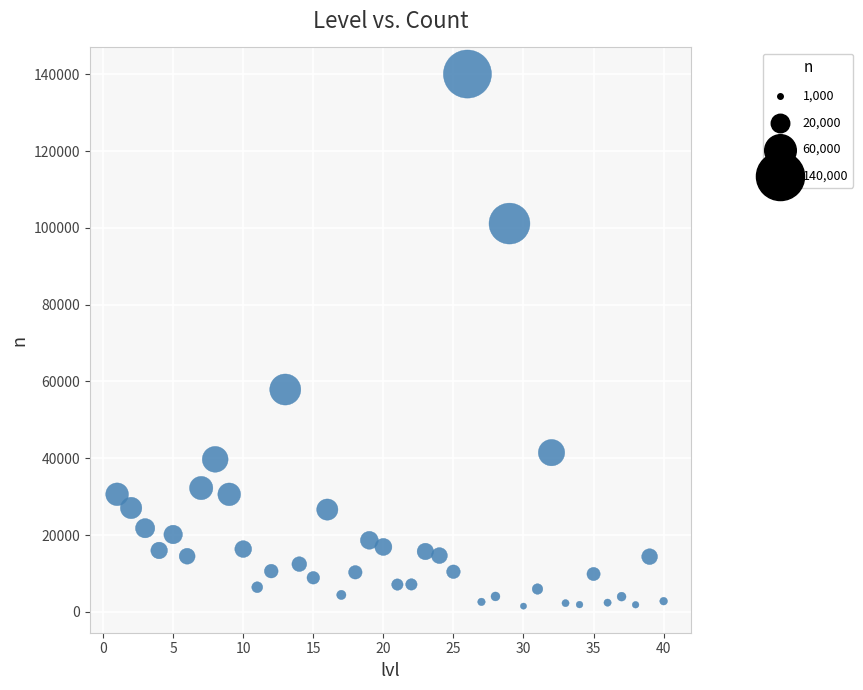

What is the range of Y values (max minus min)?

138606